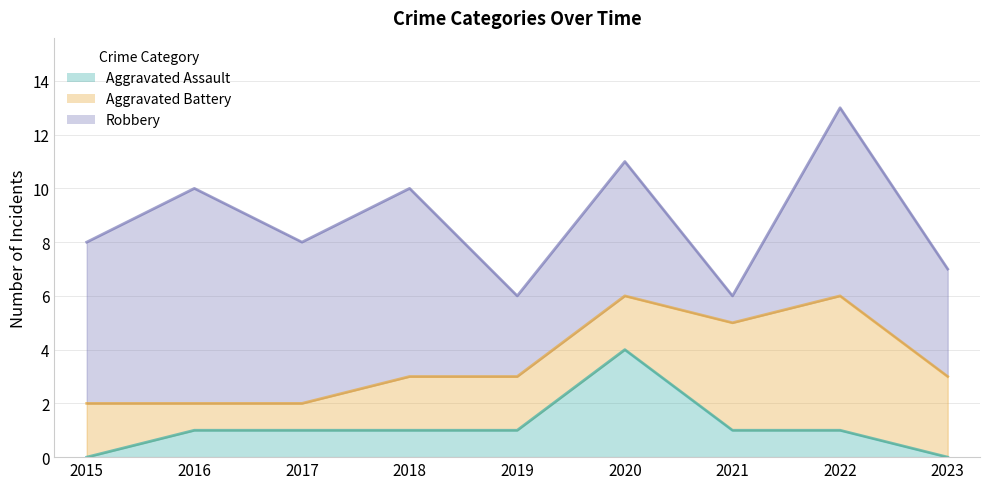

At which category is the sum across all series the highest?

2022